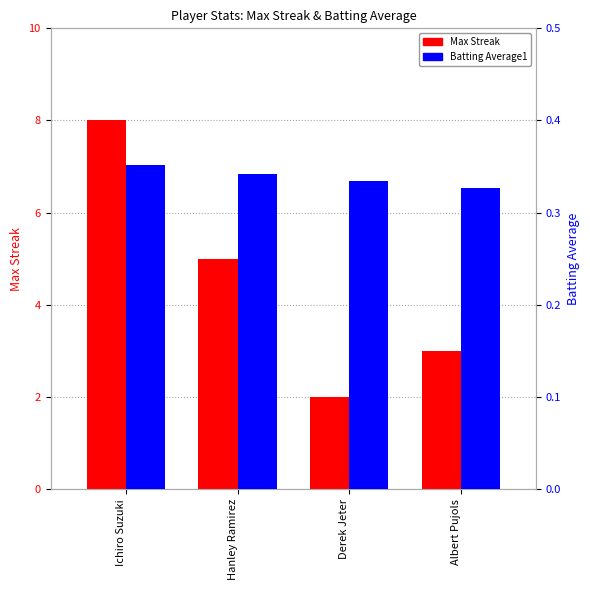

True or false: Max Streak has a value of 12.9 at Ichiro Suzuki.

False